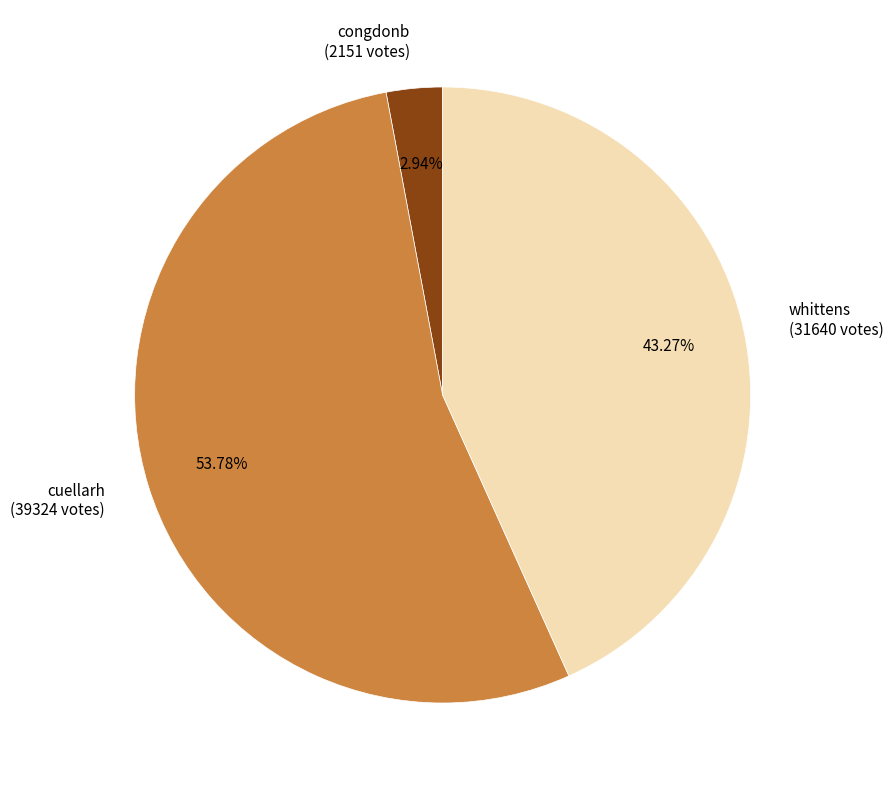

Count the number of slices in the pie.

3